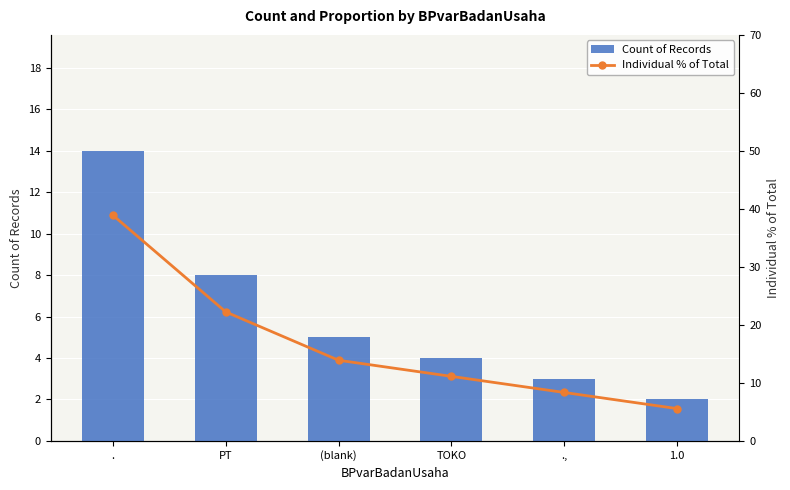

What is the label of the 2nd bar from the right?

.,